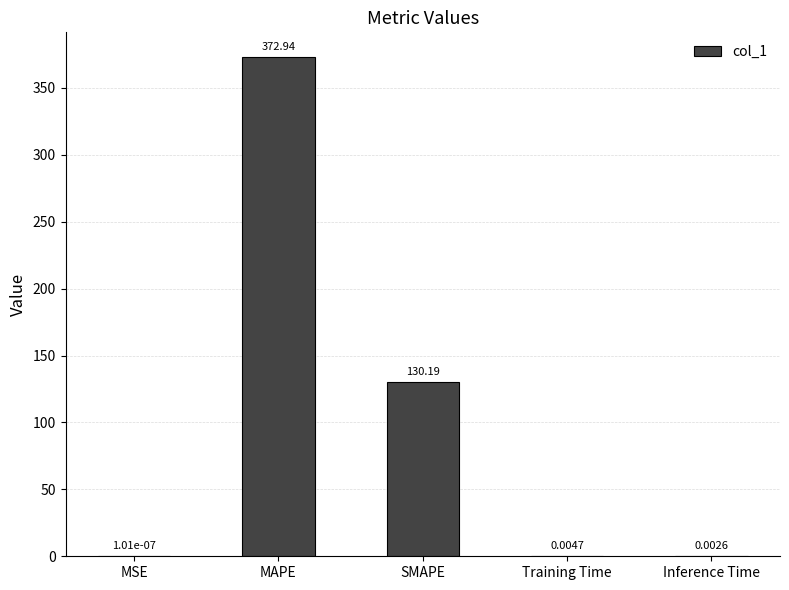

Between Training Time and MAPE, which is larger?

MAPE